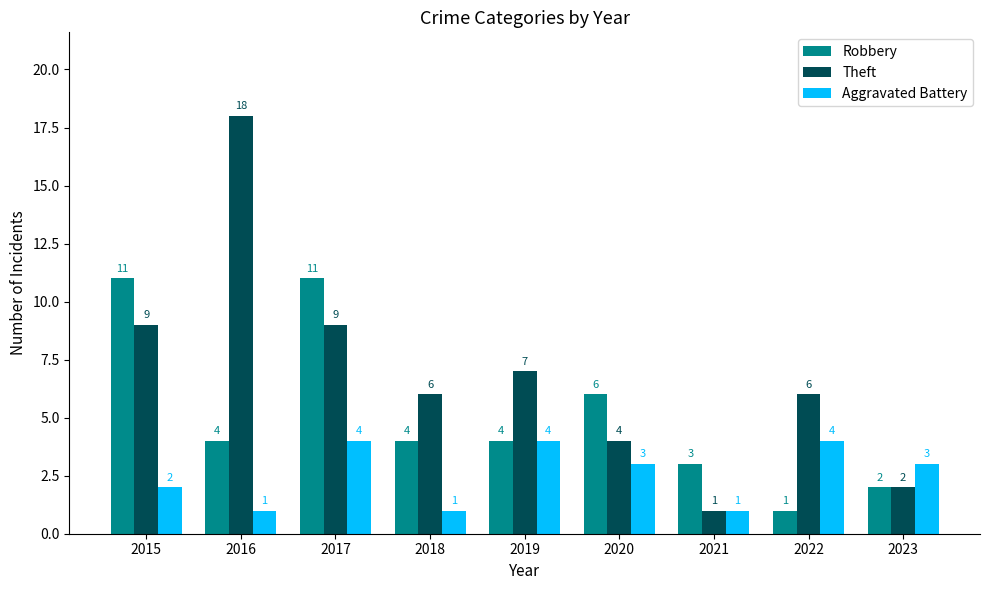

What is the value of the Theft bar at the 5th from the left?

7